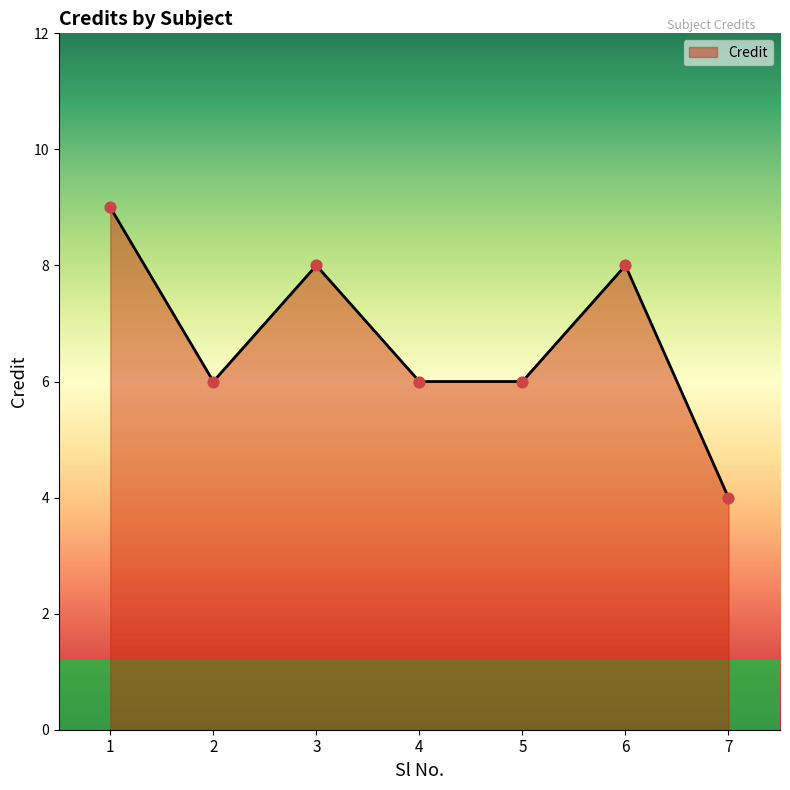

What is the change in value from 3 to 7?

-4